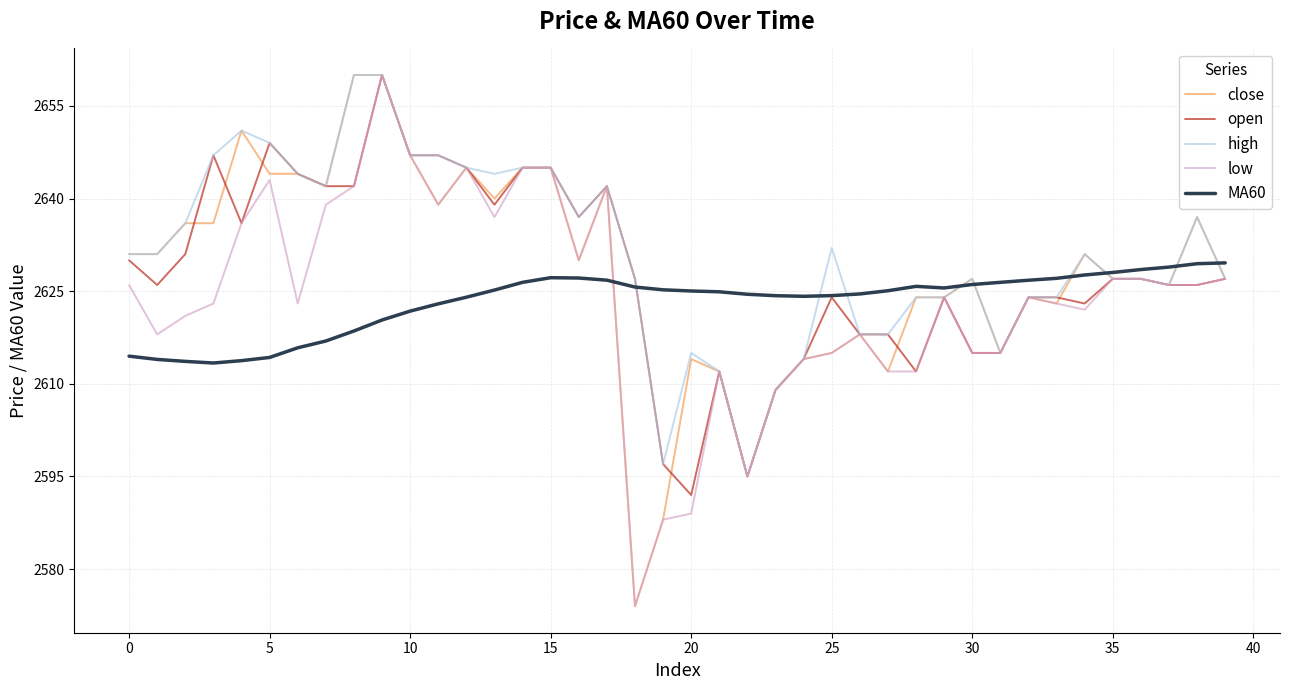

What is the maximum value shown in the chart?

2660.0